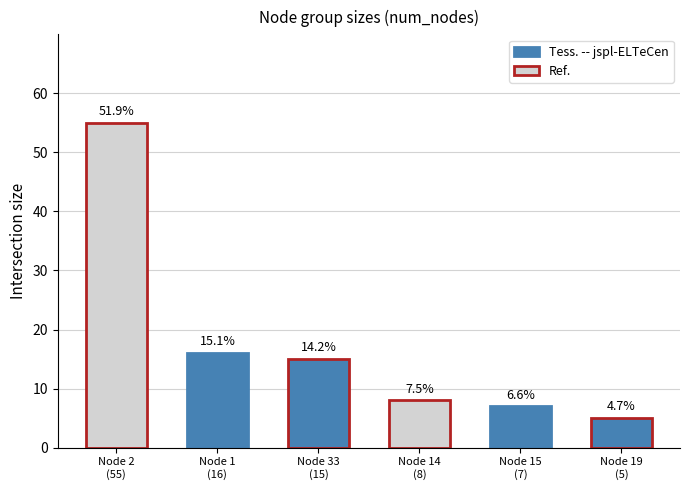

The num_nodes_1 series shows 15 at 3. True or false?

True